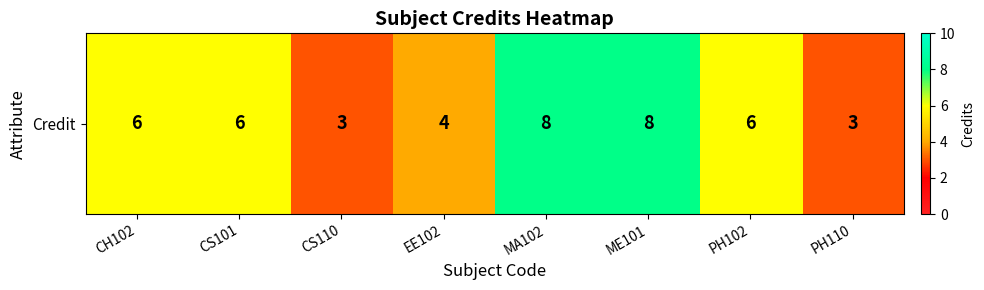

What is the sum of the values at CS110 and EE102?

7